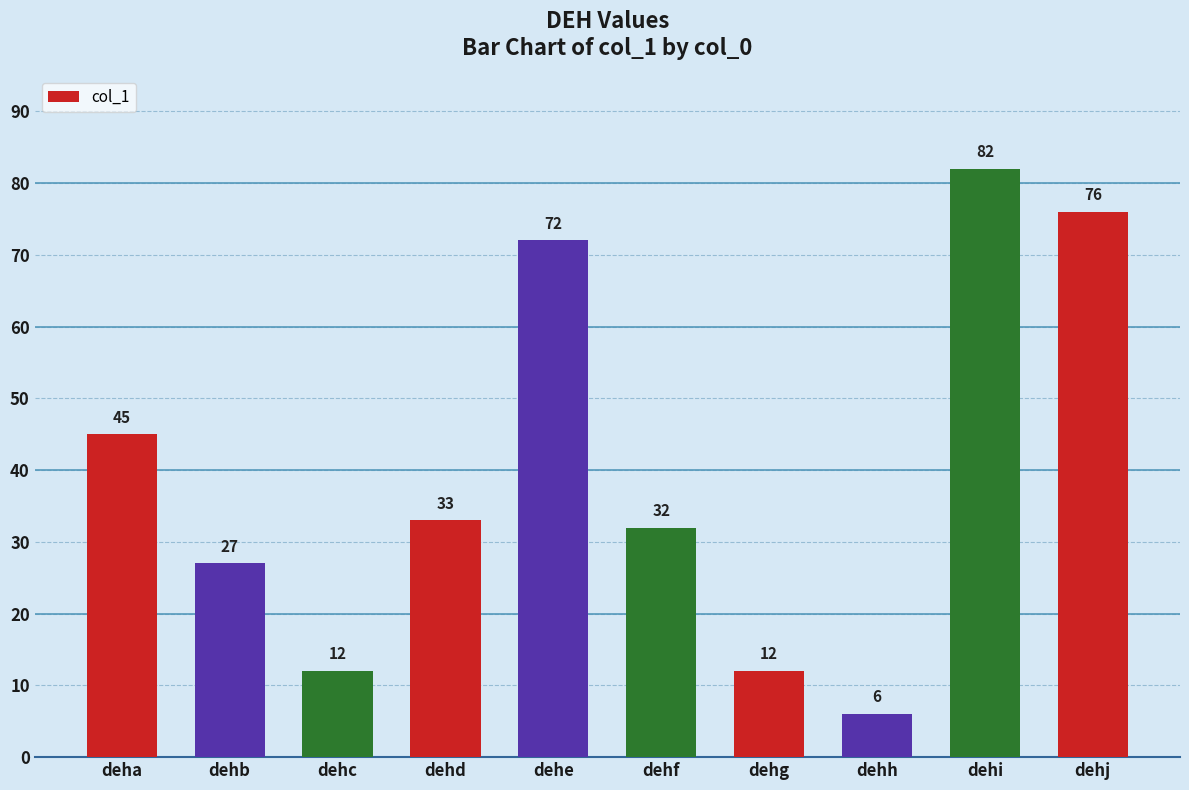

At which label is the value closest to 44?

deha